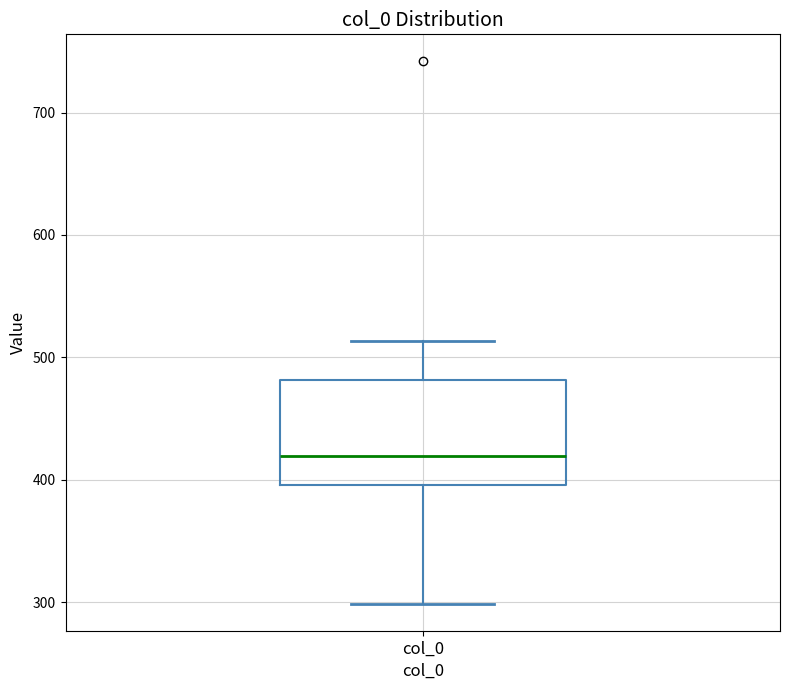

Where does the lower whisker of the box for col_0 end on the y-axis? The values are not printed on the chart, so give them approximately, as read against the axis.

300